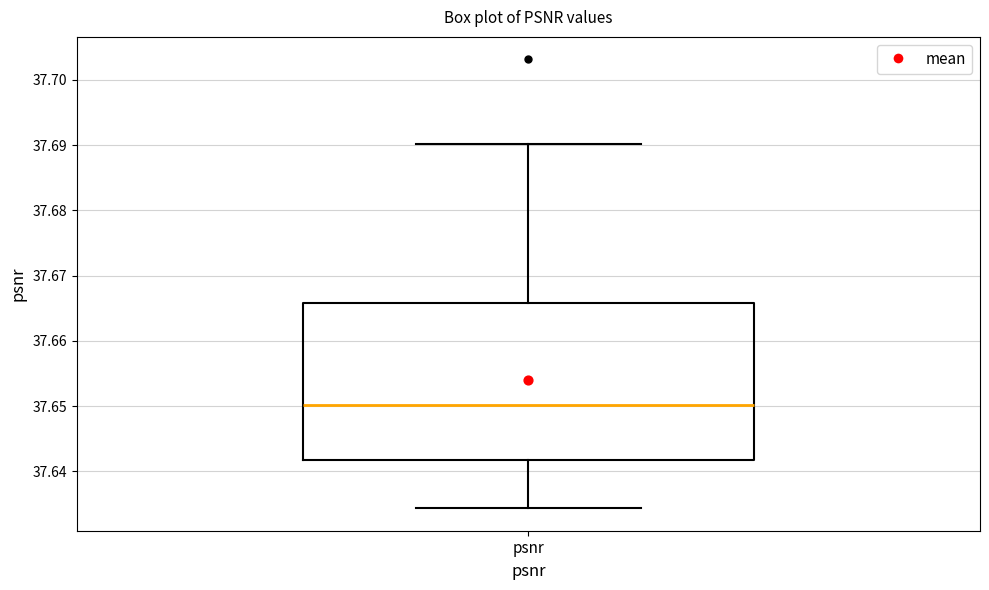

Where does the lower whisker of the box for psnr end on the y-axis? The values are not printed on the chart, so give them approximately, as read against the axis.

37.634